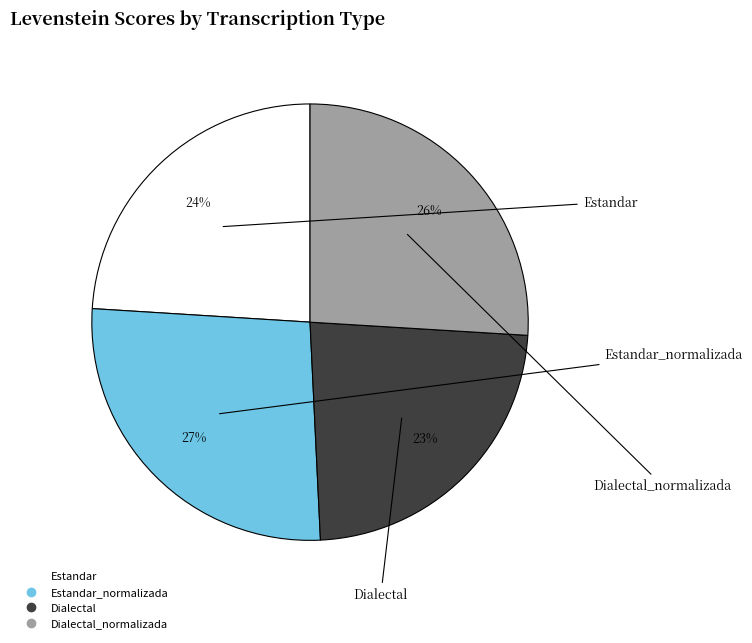

Is there any slice that represents more than half of the pie?

No